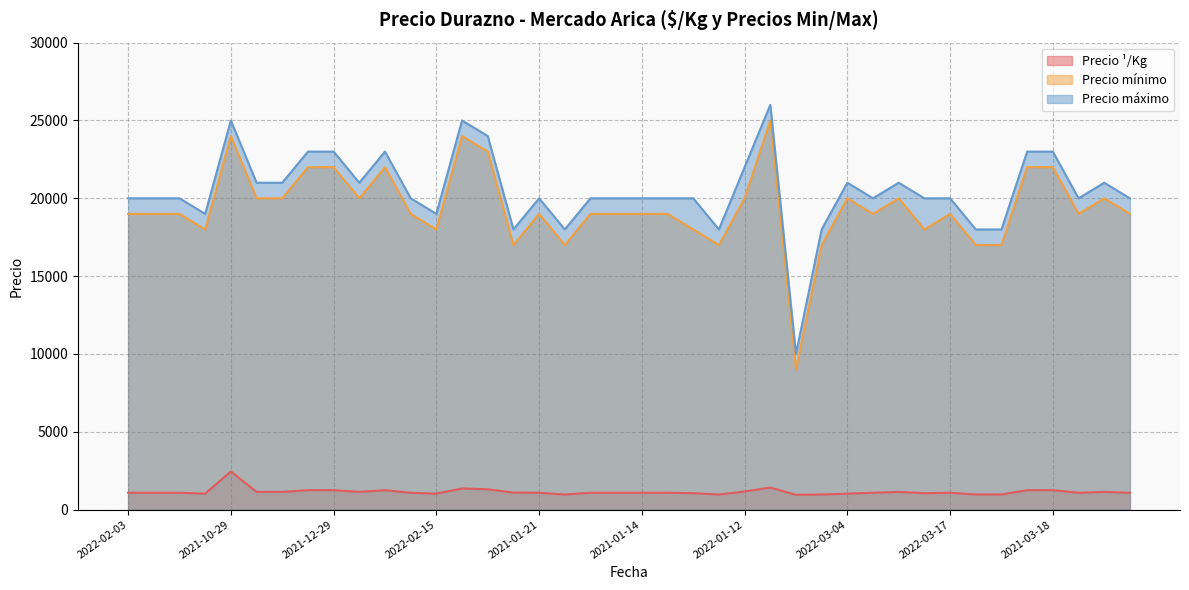

What are all the series names shown in the legend?

Precio ¹/Kg, Precio mínimo, Precio máximo